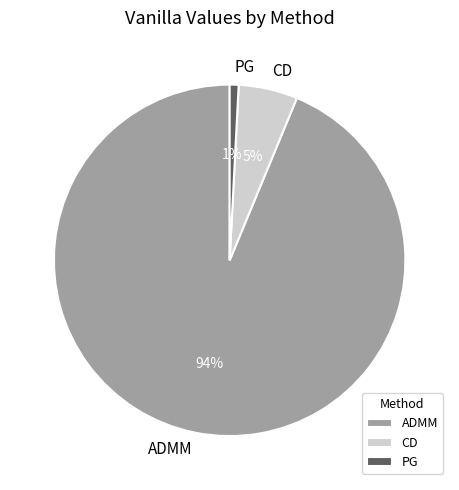

To the nearest percent, what is the average slice percentage?

33%